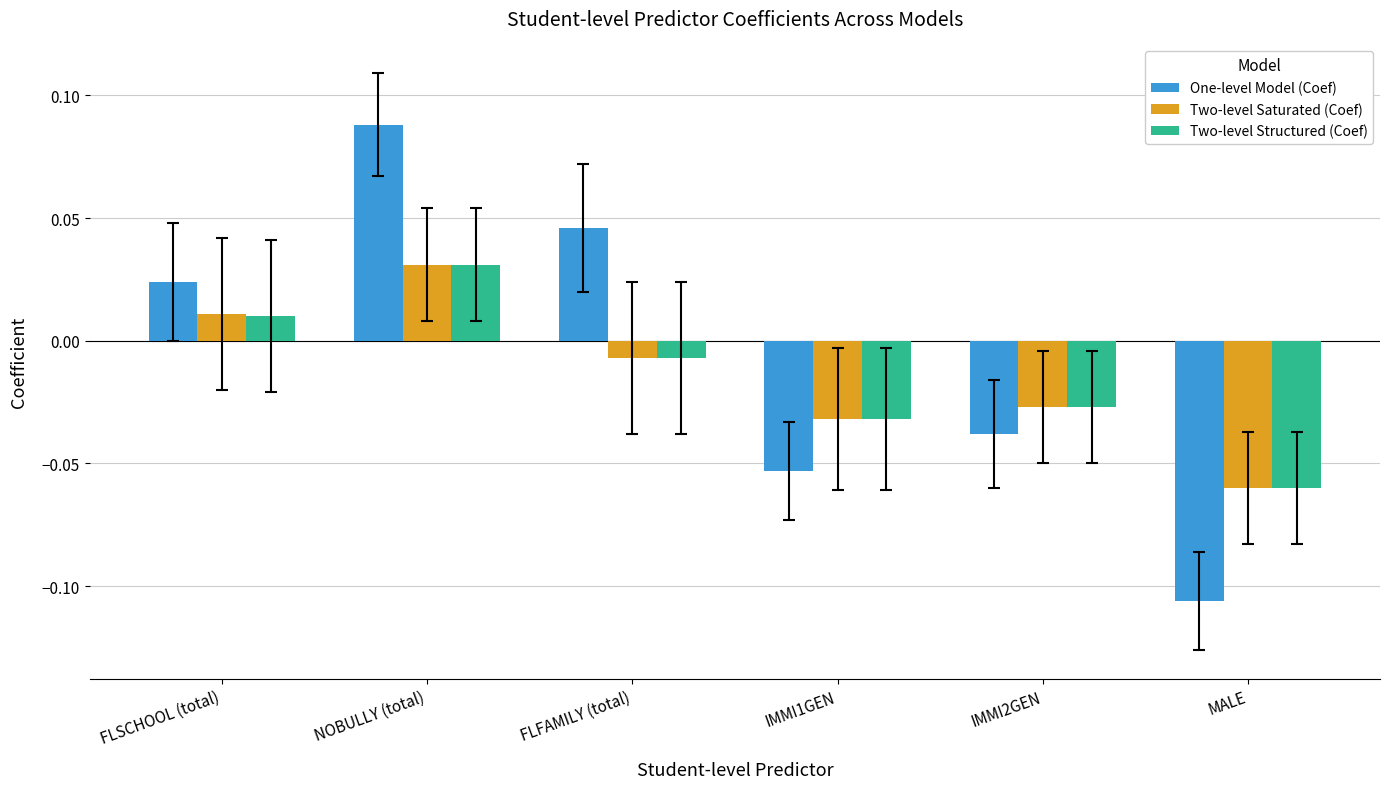

Which series has the widest spread of values?

One-level Model (Coef)